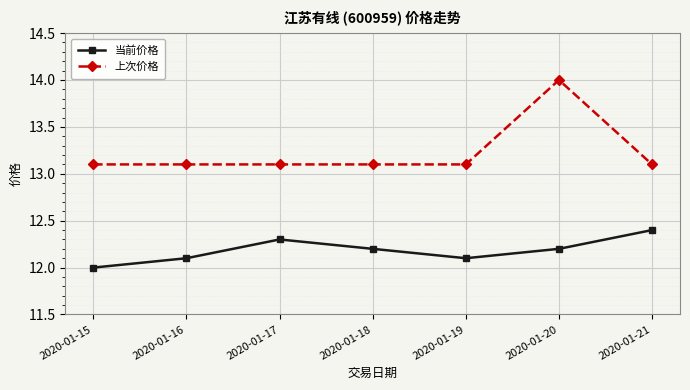

True or false: 当前价格 has a value of 18.2 at 2020-01-18.

False